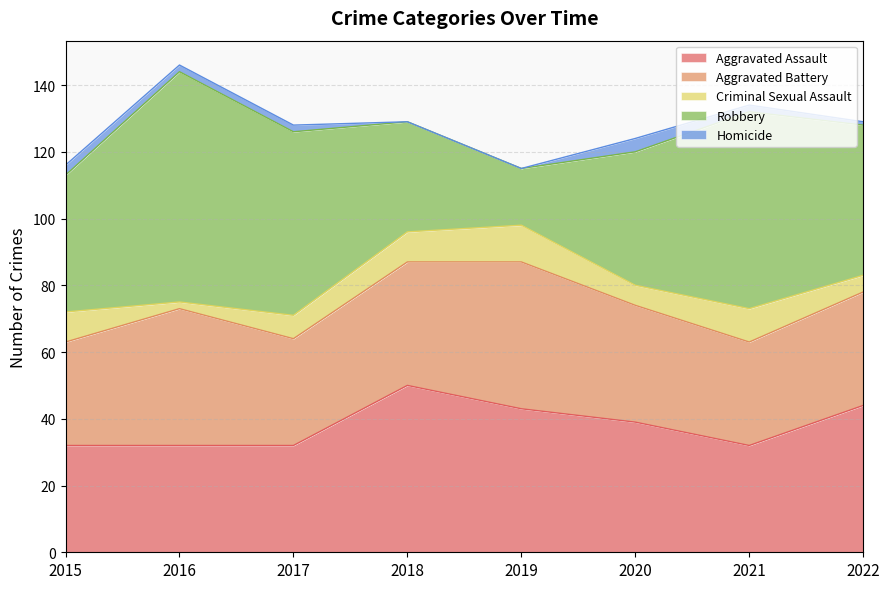

At which category does Homicide reach its first local peak?

2020